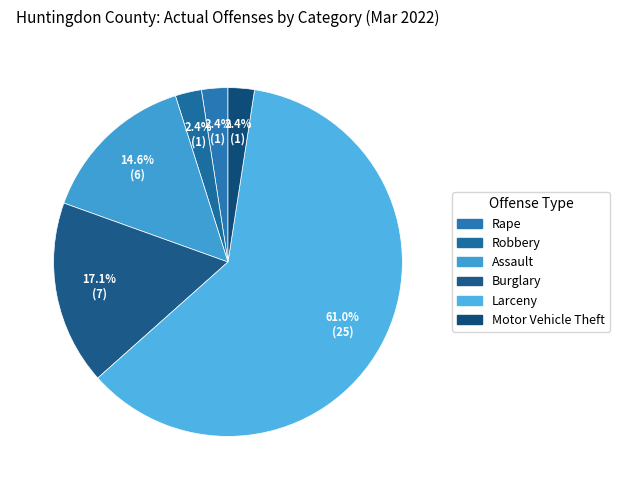

To the nearest percent, what percentage of the pie is Assault?

15%